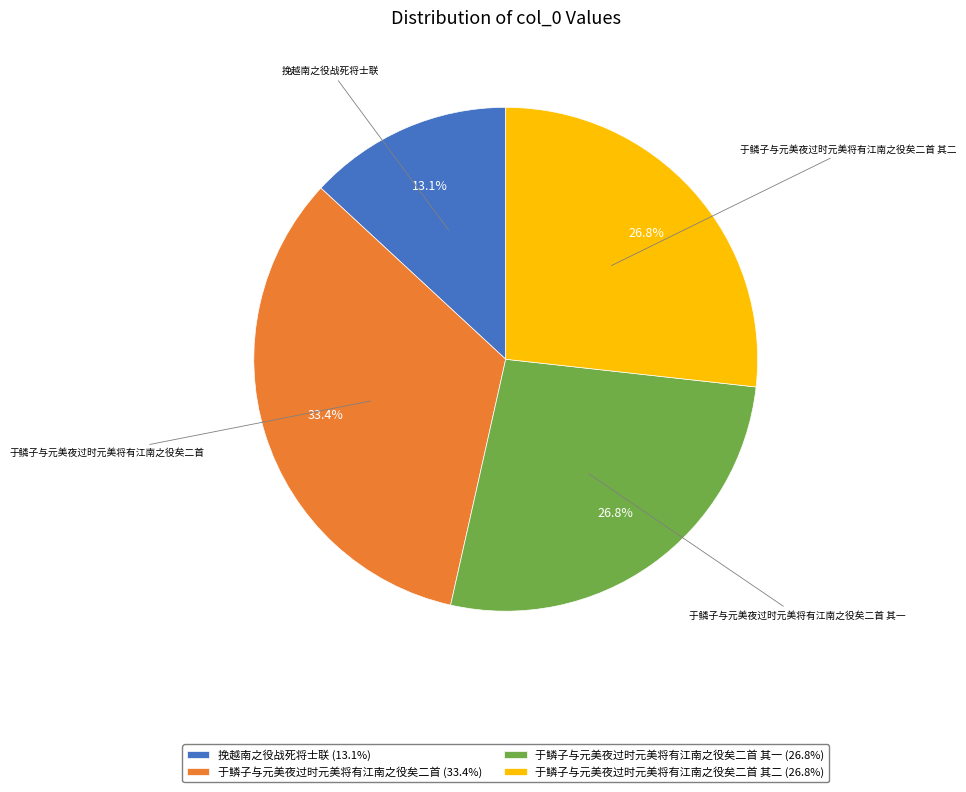

Between 于鳞子与元美夜过时元美将有江南之役矣二首 其一 (26.8%) and 于鳞子与元美夜过时元美将有江南之役矣二首 (33.4%), which is larger?

于鳞子与元美夜过时元美将有江南之役矣二首 (33.4%)